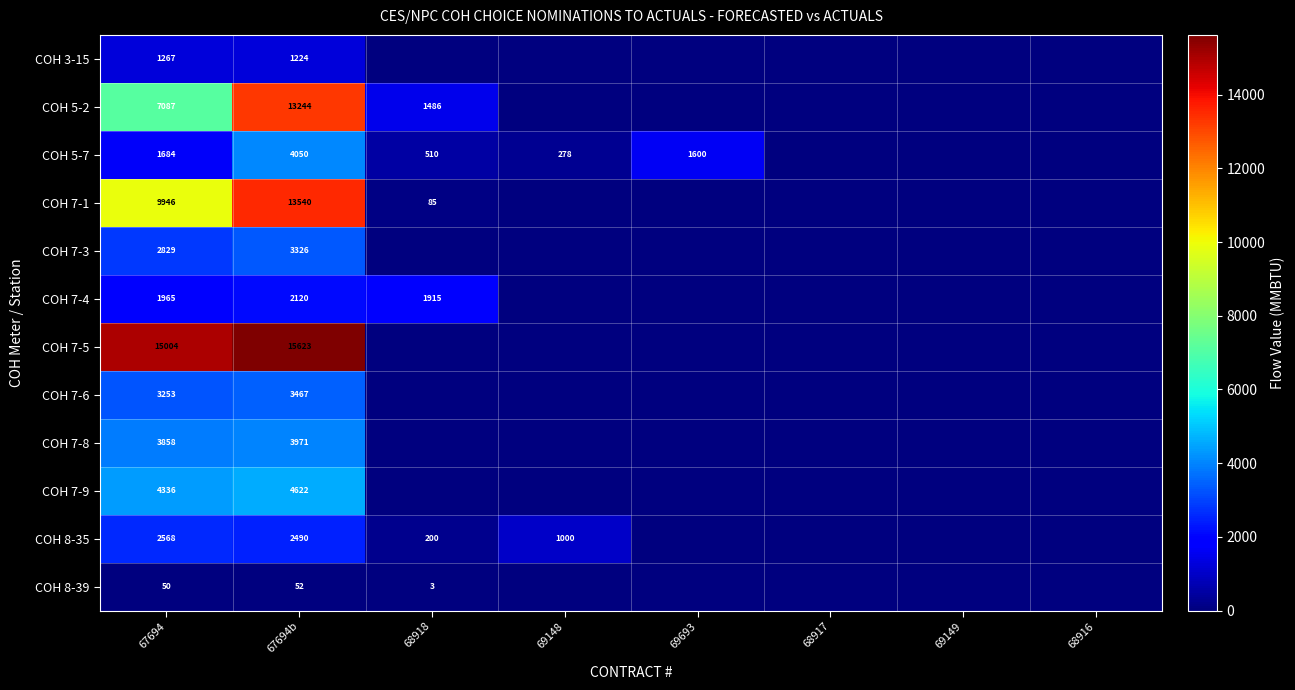

What is the spread (max minus min) of values at 69148?

1000